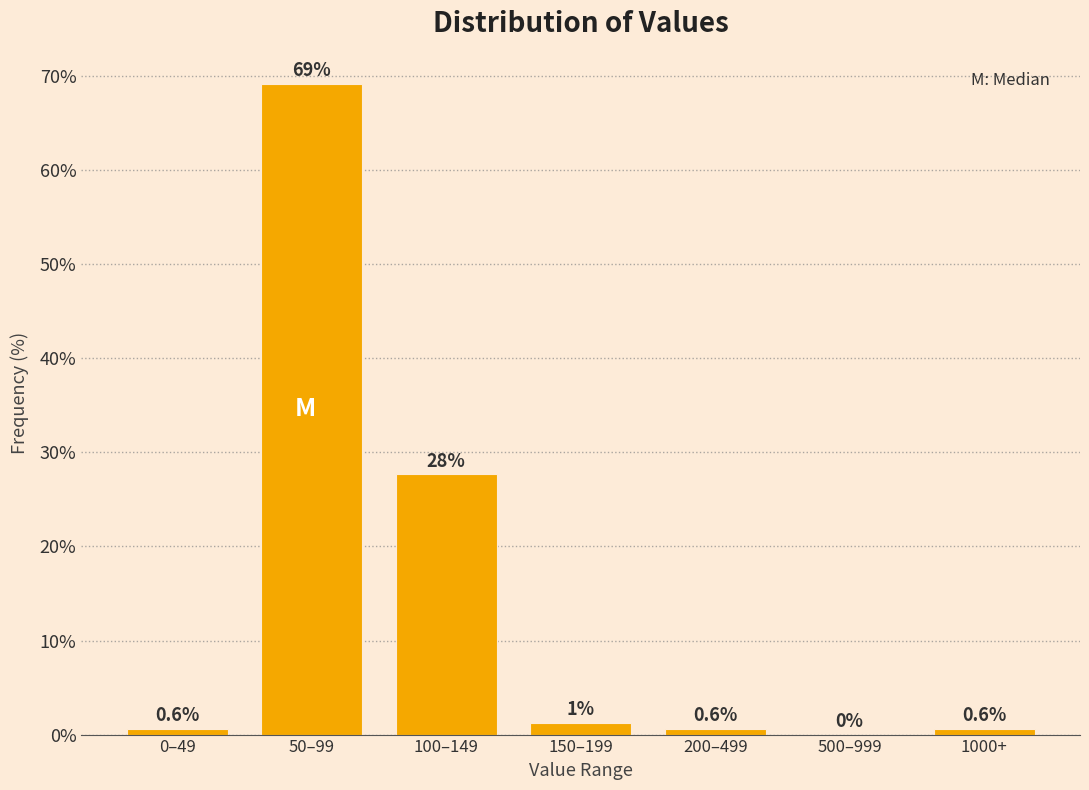

What is the approximate value at 50–99?

69.2